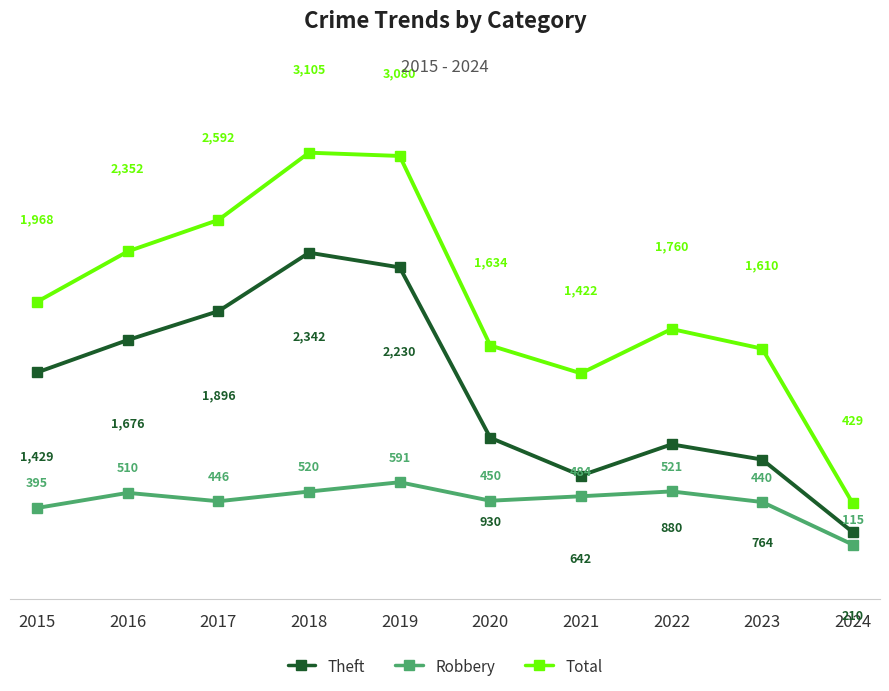

What are all the series names shown in the legend?

Theft, Robbery, Total